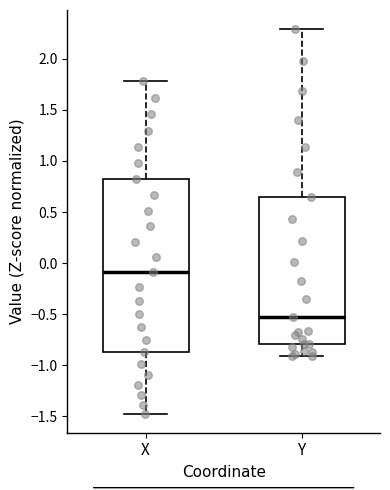

Reading left to right, read every box against the y-axis: the position of its median line, the range the box covers, and the ends of its whiskers. The values are not printed on the chart, so give them approximately, as read against the axis.

X: median -0.10, box -0.85 to 0.80, whiskers -1.45 to 1.80
Y: median -0.55, box -0.80 to 0.65, whiskers -0.90 to 2.30